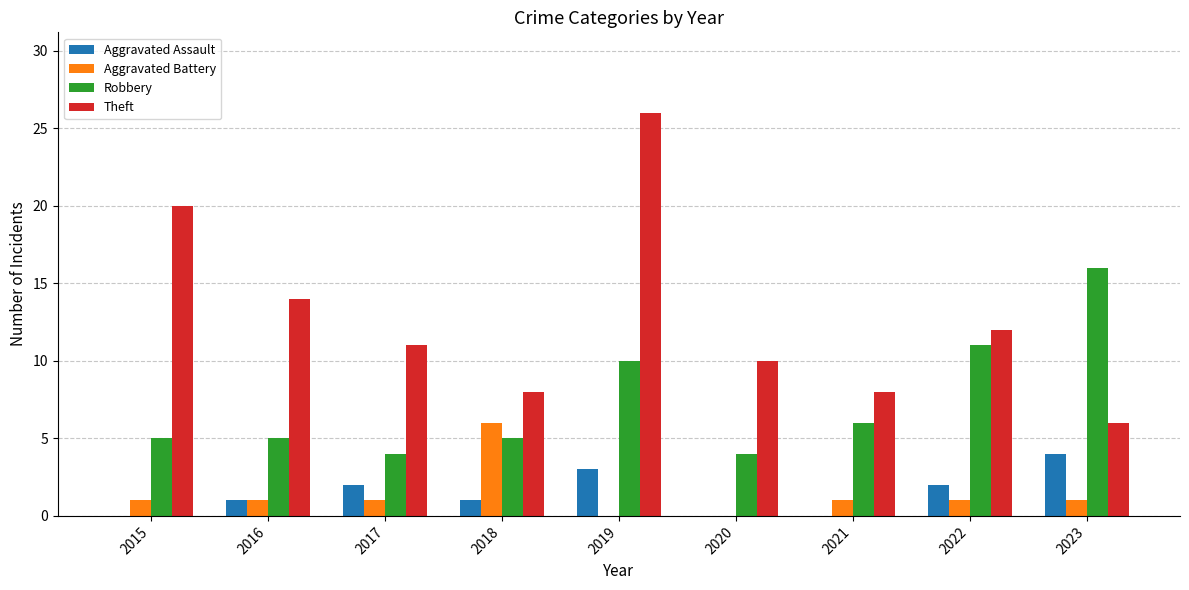

Between 2015 and 2018, which series saw the biggest shift?

Theft